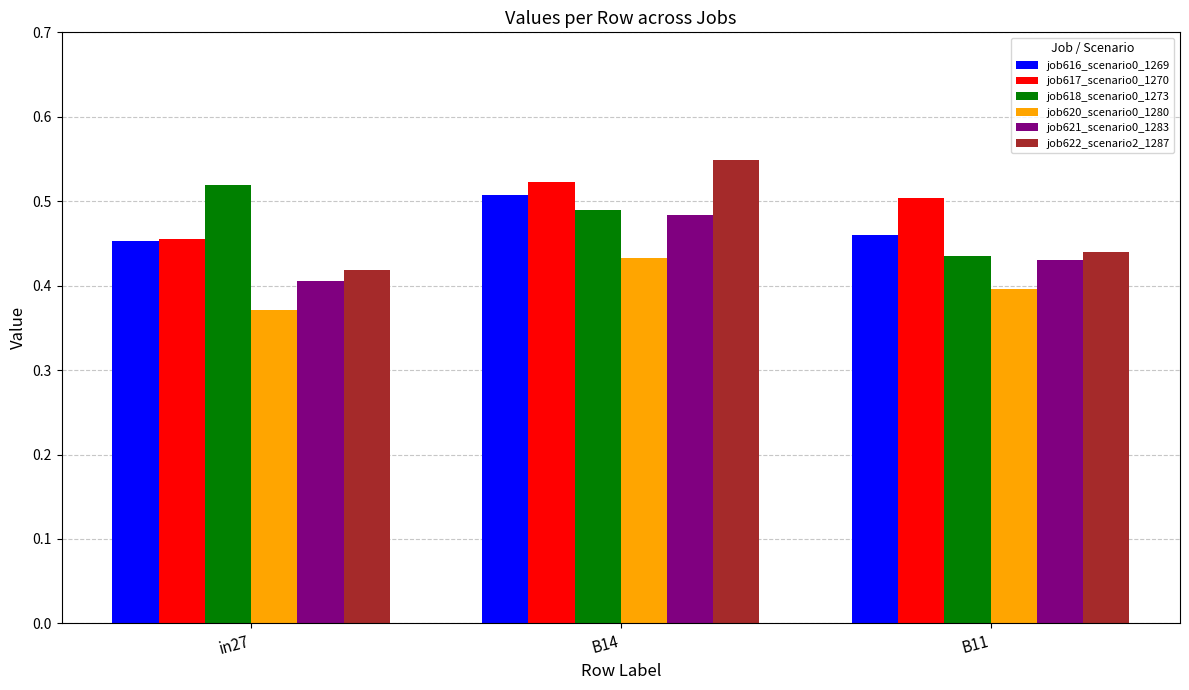

What is the label of the 1st bar from the right?

B11